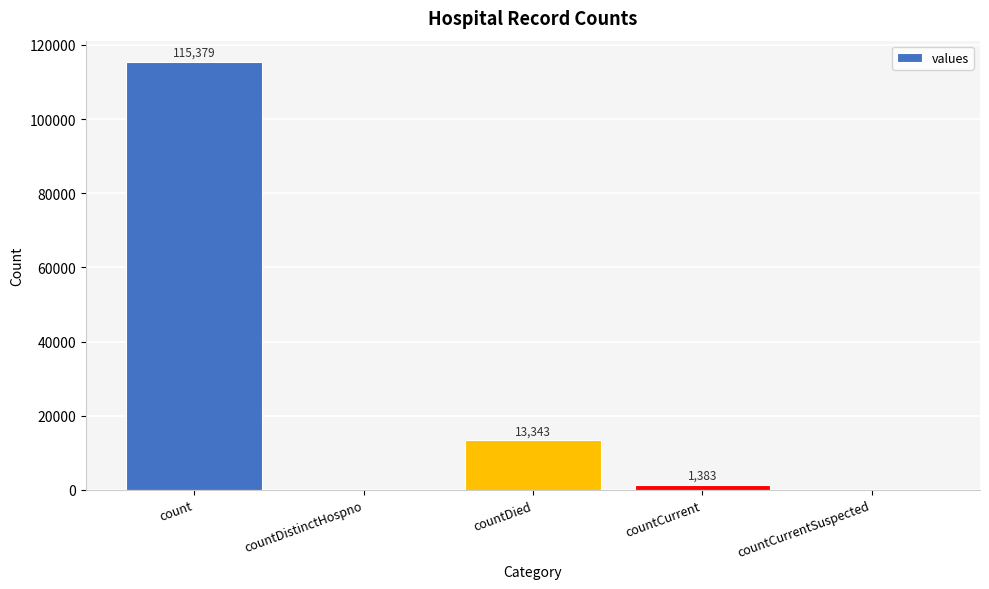

The chart shows a value of 22883 at countDied. True or false?

False